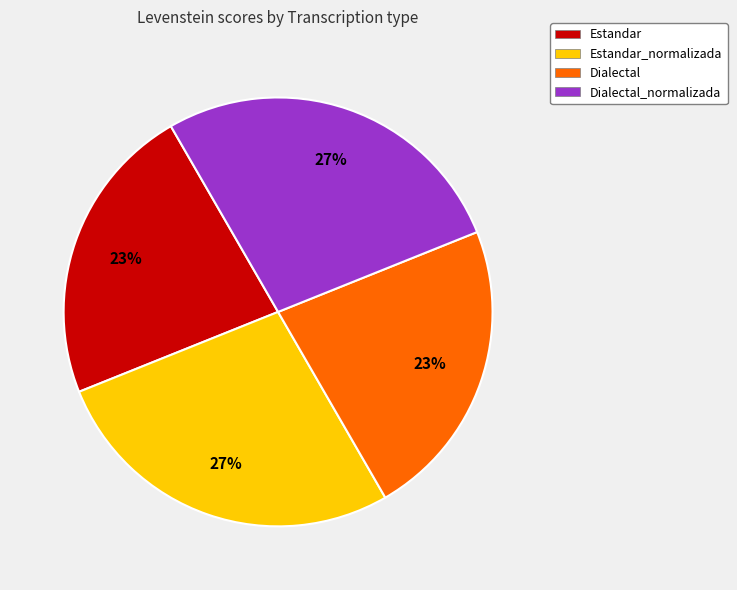

Is Dialectal_normalizada the majority of the pie?

No